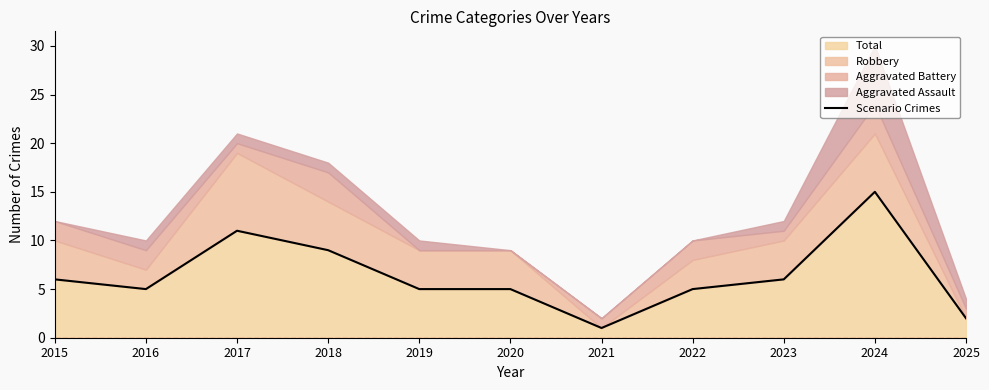

Where does the data first go above 5?

2015